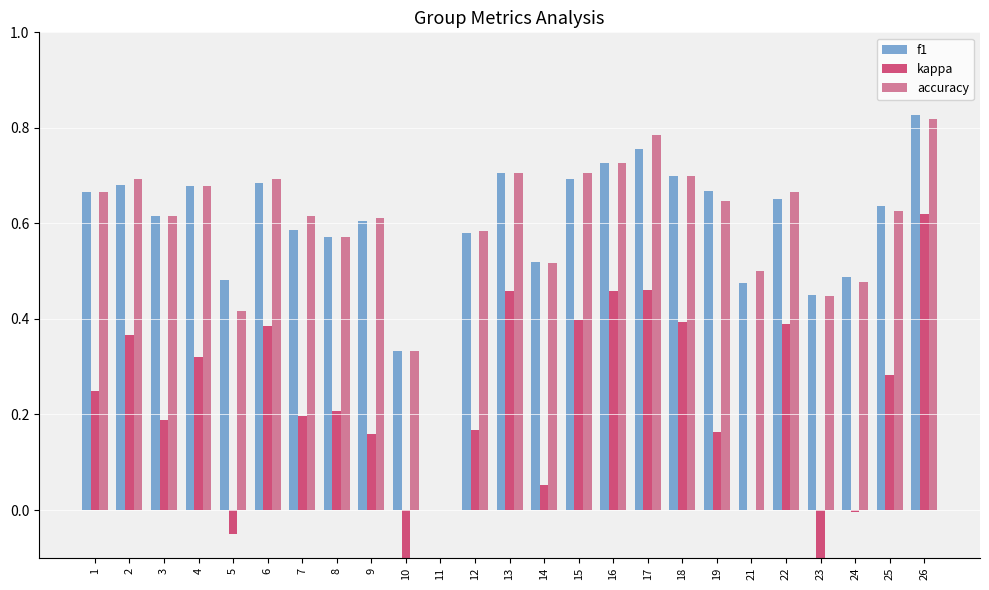

How many values in kappa are above zero?

19